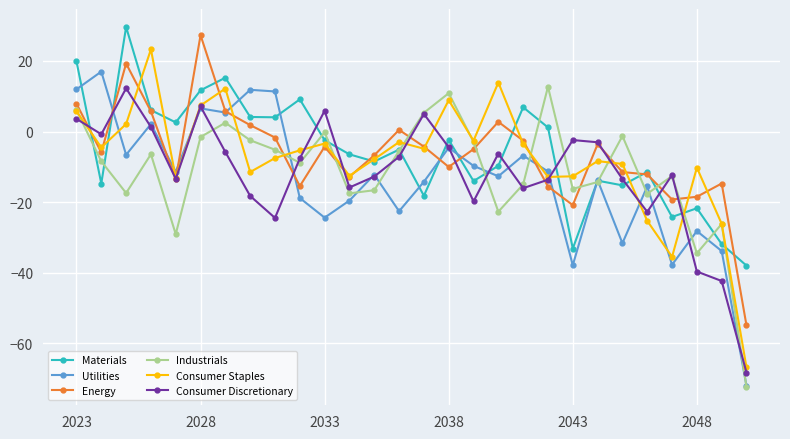

True or false: Materials has more than 2 points higher than both neighbors.

True